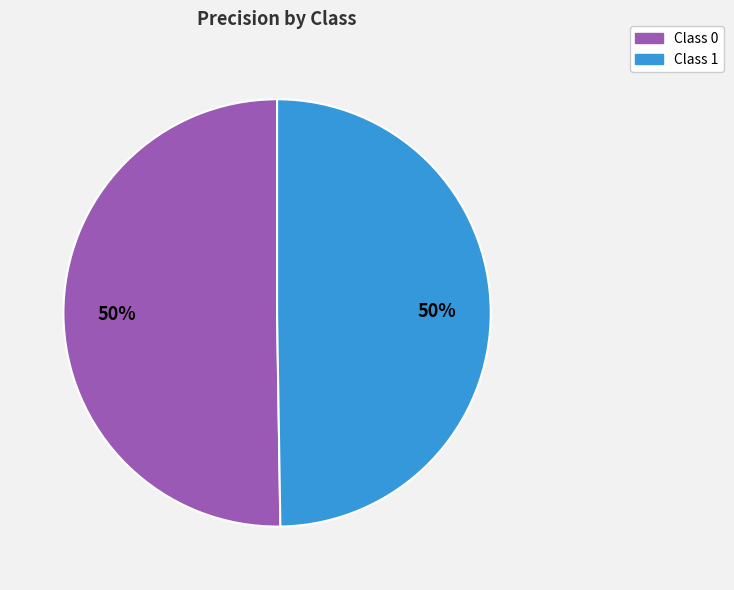

How many segments does this pie chart have?

2